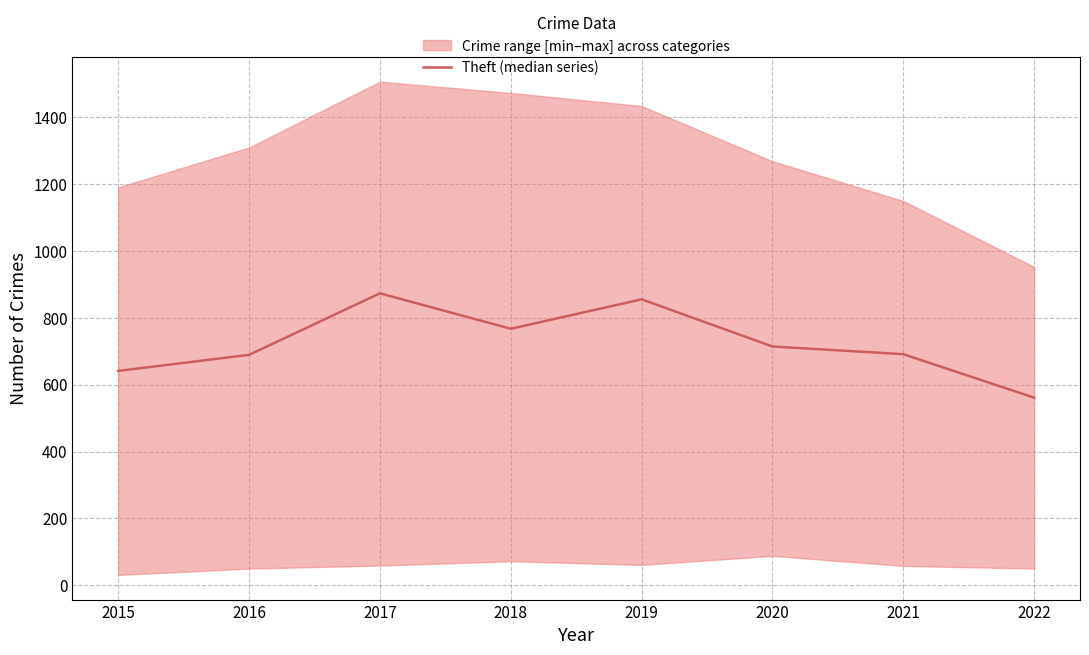

Reading right to left, transcribe all the data shown in this chart.

2022=561	2021=691	2020=714	2019=855	2018=767	2017=873	2016=689	2015=641